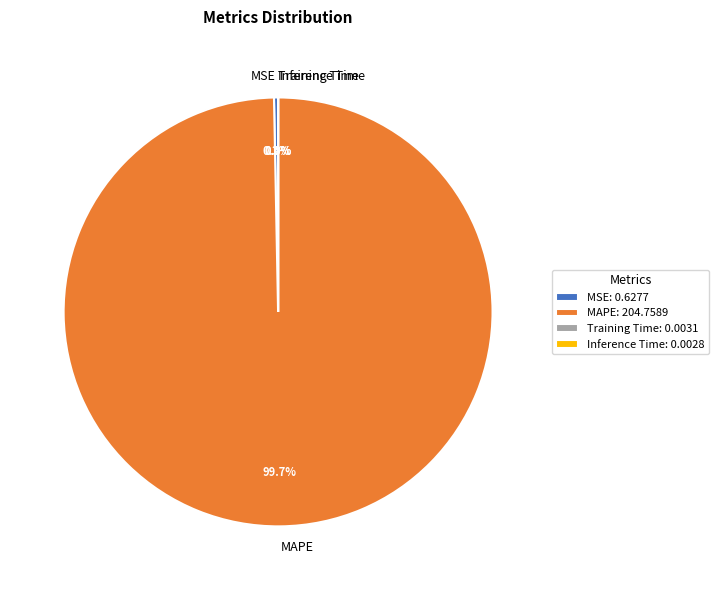

Is it true that MAPE is 89% of the pie?

False